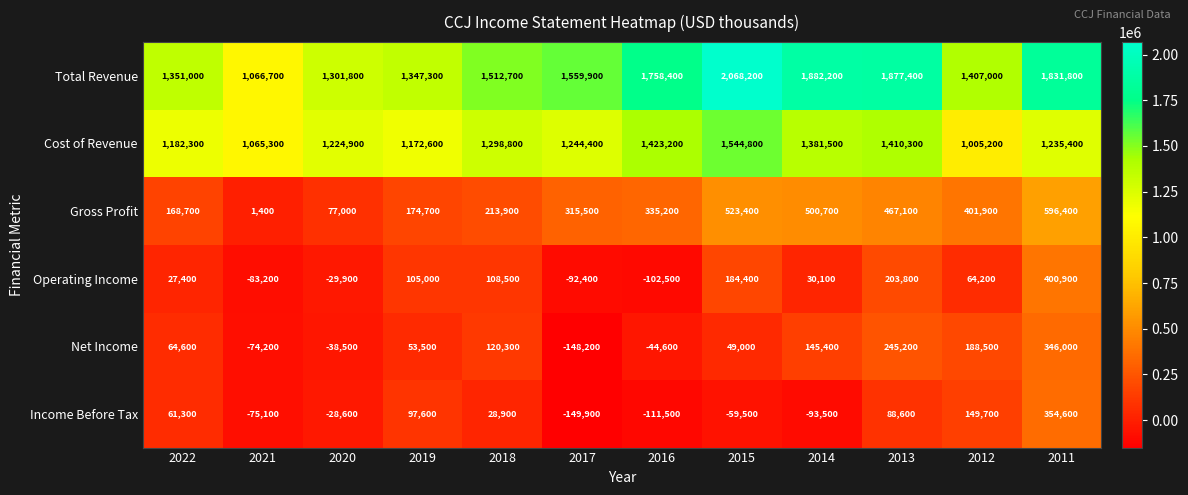

At which category is the sum across all series the highest?

2011